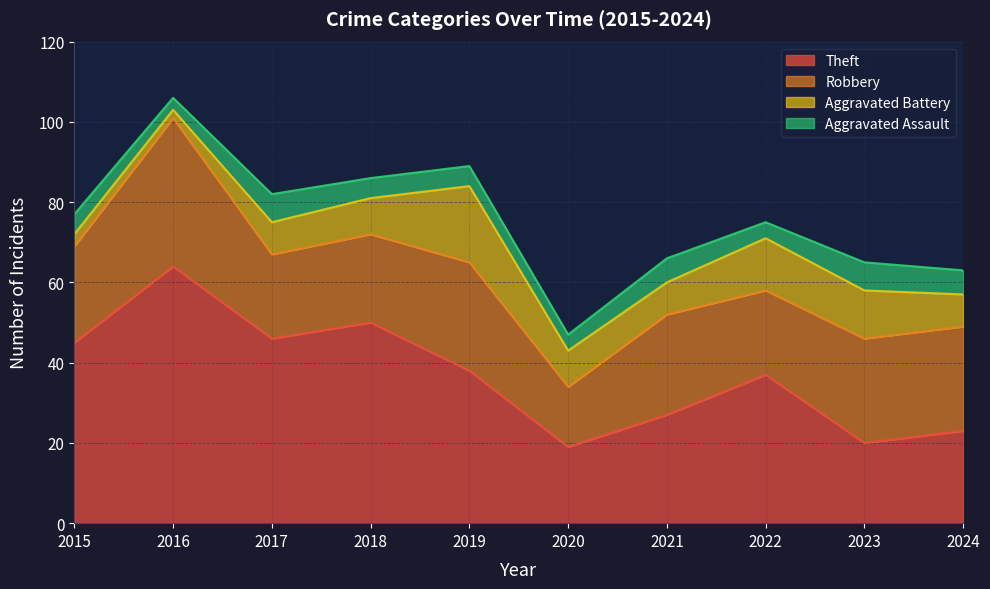

What is the maximum value for Robbery?

37